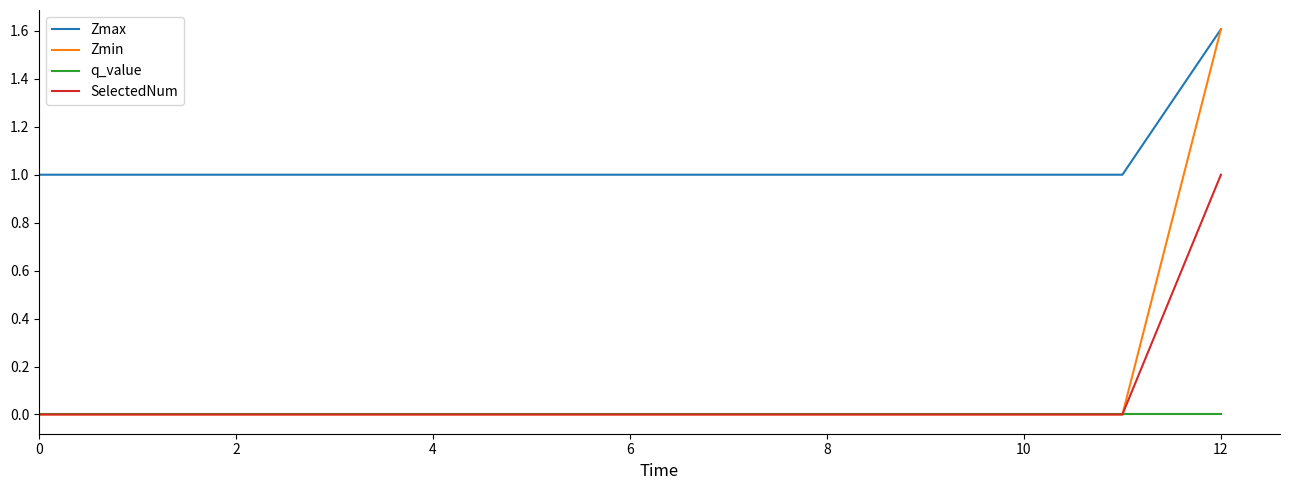

What are all the series names shown in the legend?

Zmax, Zmin, q_value, SelectedNum